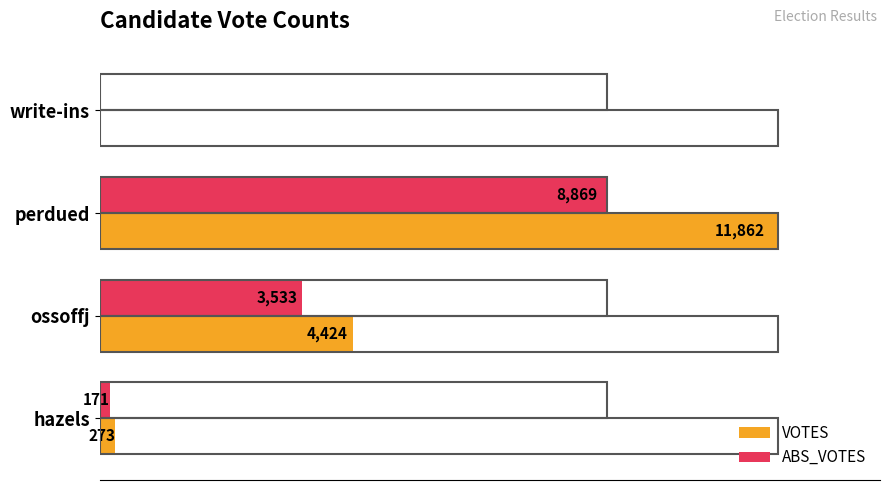

Which series changed the most between hazels and write-ins?

VOTES